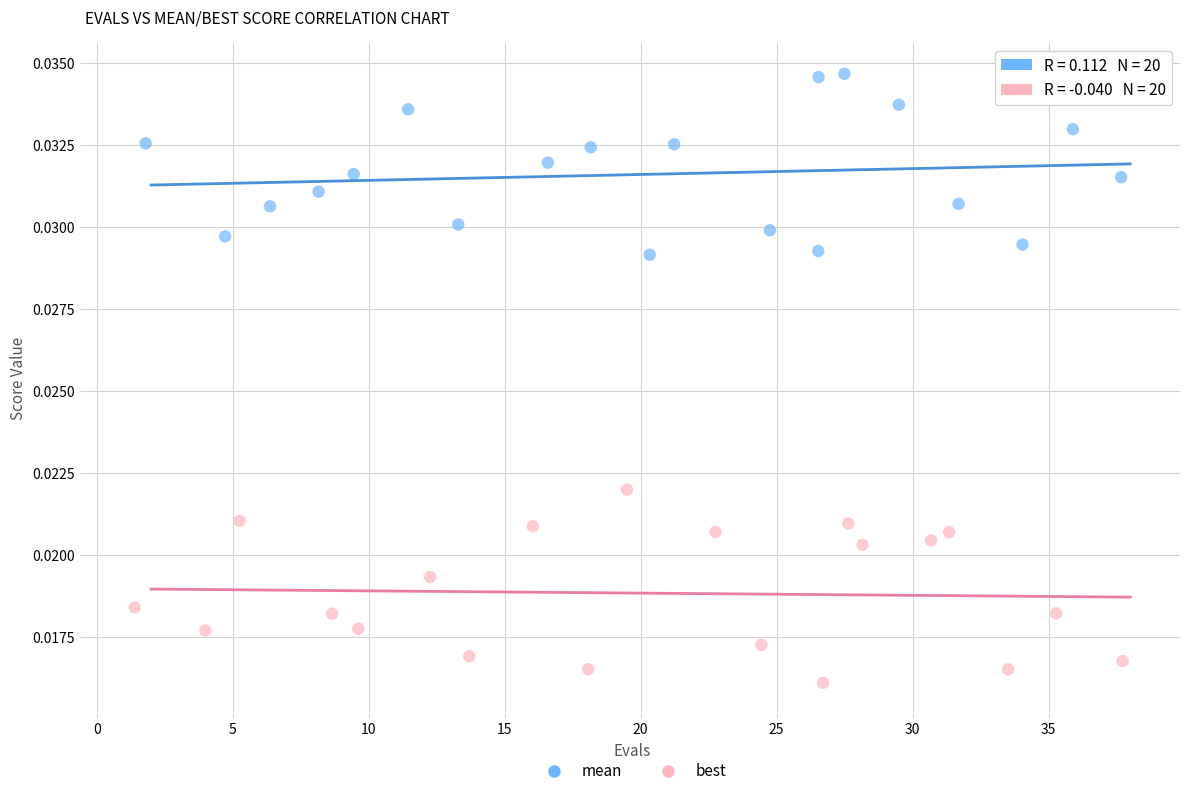

Which series contains the lowest Y value?

best